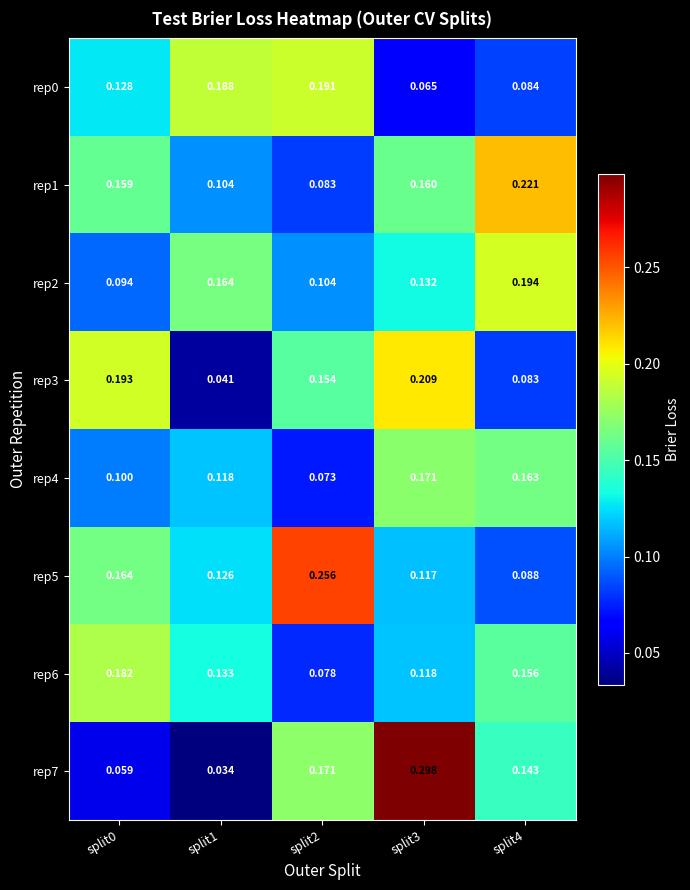

Is the value of rep4 at split1 greater than the value of rep5 at split4?

Yes